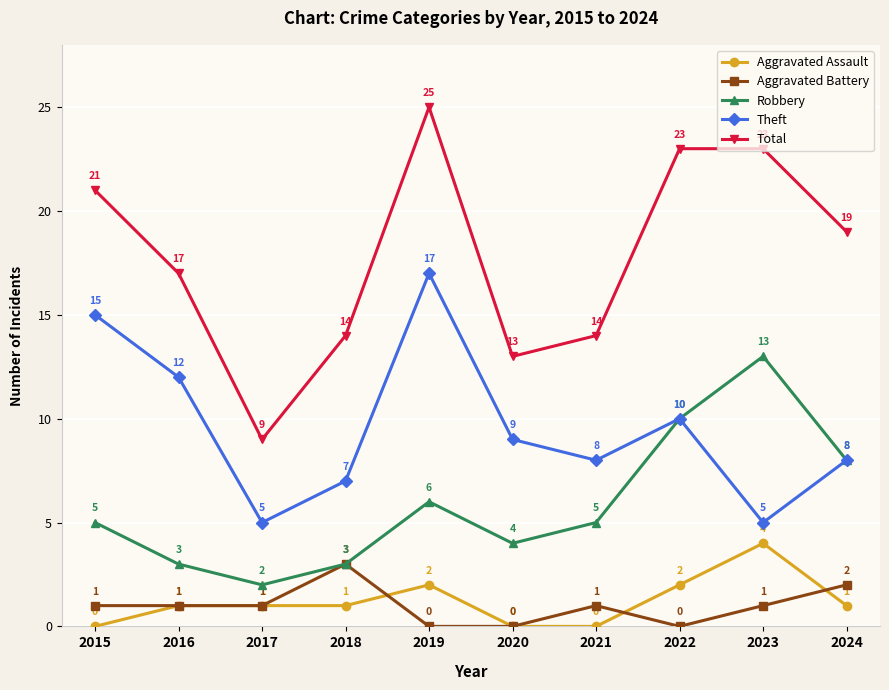

What is the value of the Robbery point at the 6th from the left?

4